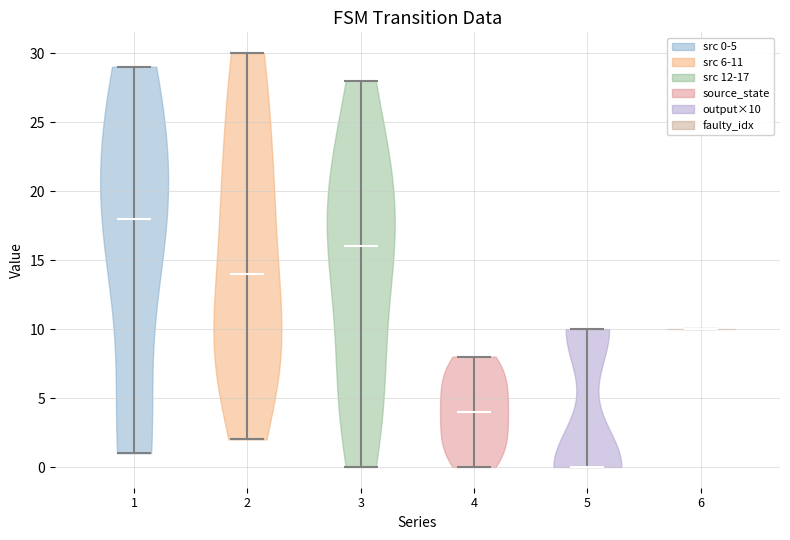

Reading left to right, read every violin against the y-axis: where its median line is, and the lowest and highest points it reaches. The values are not printed on the chart, so give them approximately, as read against the axis.

1: median line 18, lowest point 1, highest point 29
2: median line 14, lowest point 2, highest point 30
3: median line 16, lowest point 0, highest point 28
4: median line 4, lowest point 0, highest point 8
5: median line 0, lowest point 0, highest point 10
6: median line 10, lowest point 10, highest point 10